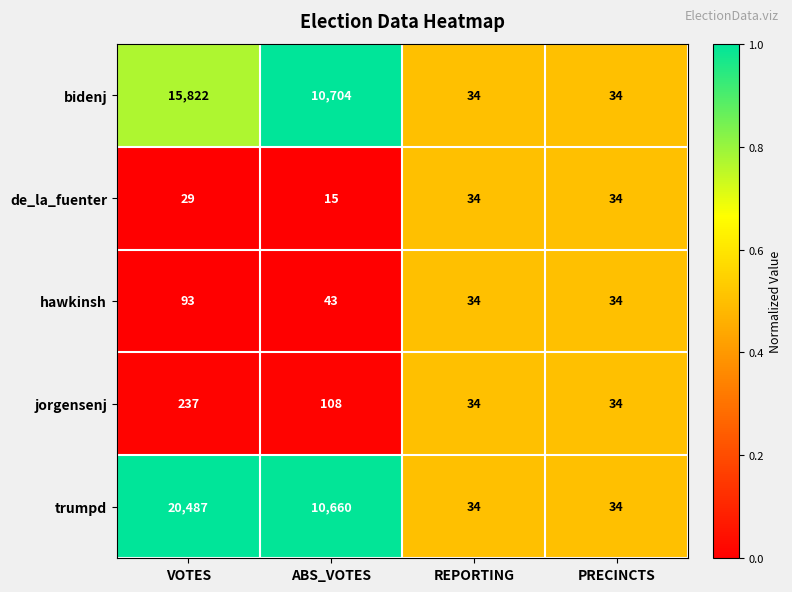

Is it true that jorgensenj equals 44 at ABS_VOTES?

False